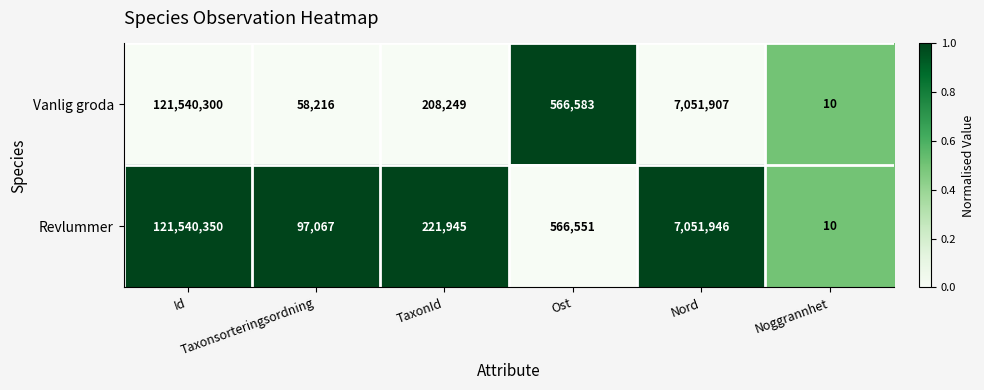

Which series changed the most between TaxonId and Ost?

Vanlig groda